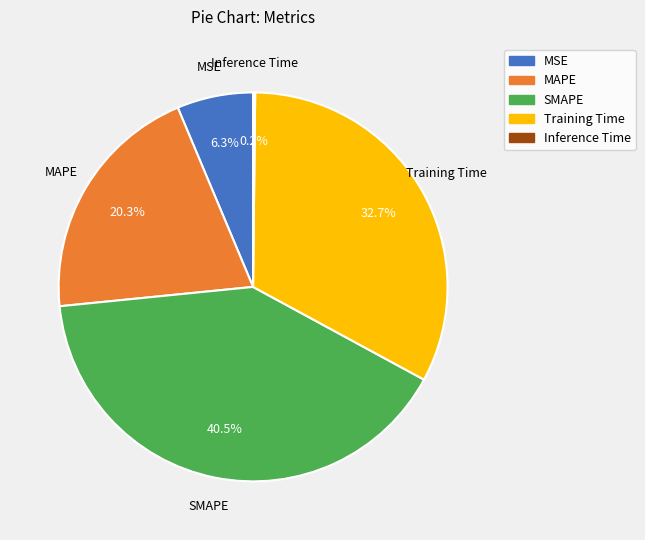

Which category has the biggest portion of the pie?

SMAPE